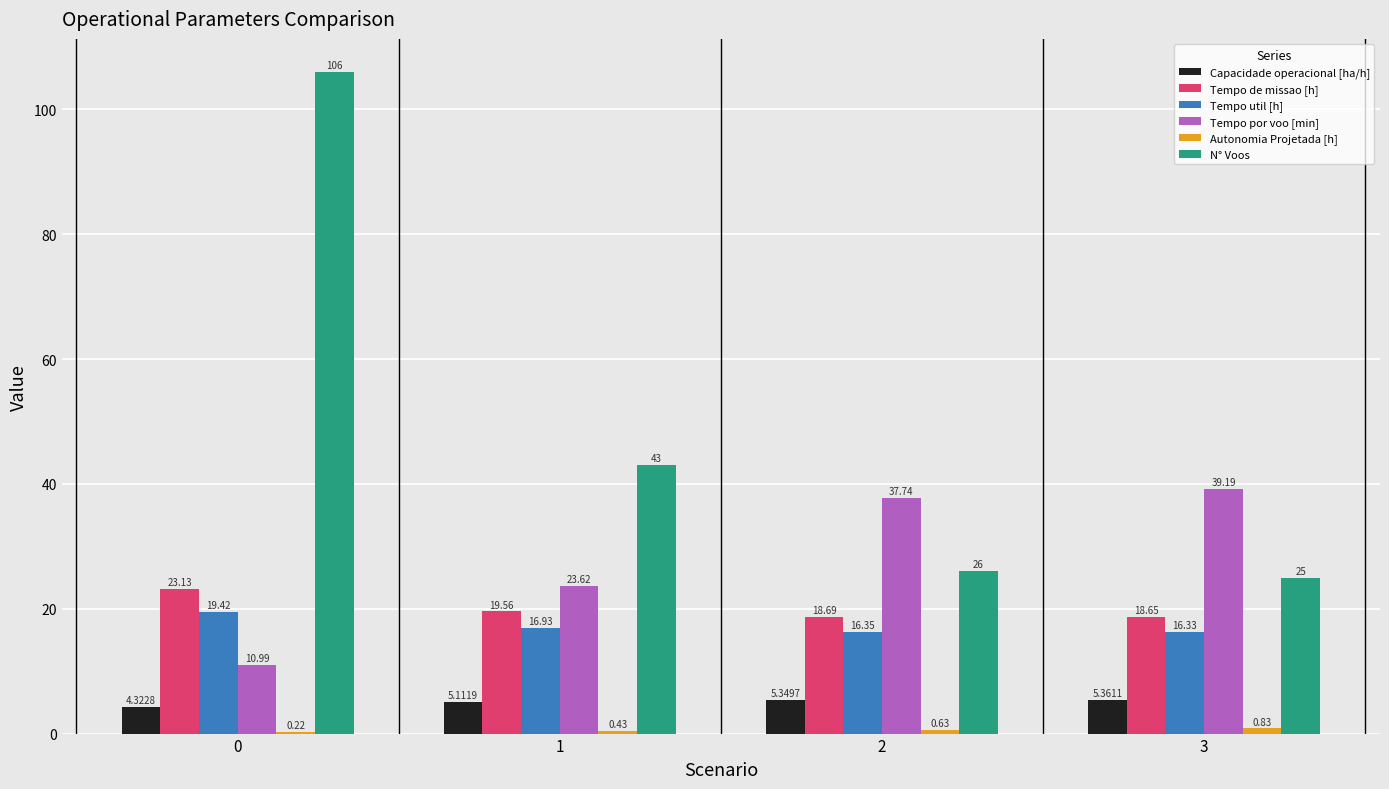

What value does the Tempo de missao [h] series have at 2?

18.7